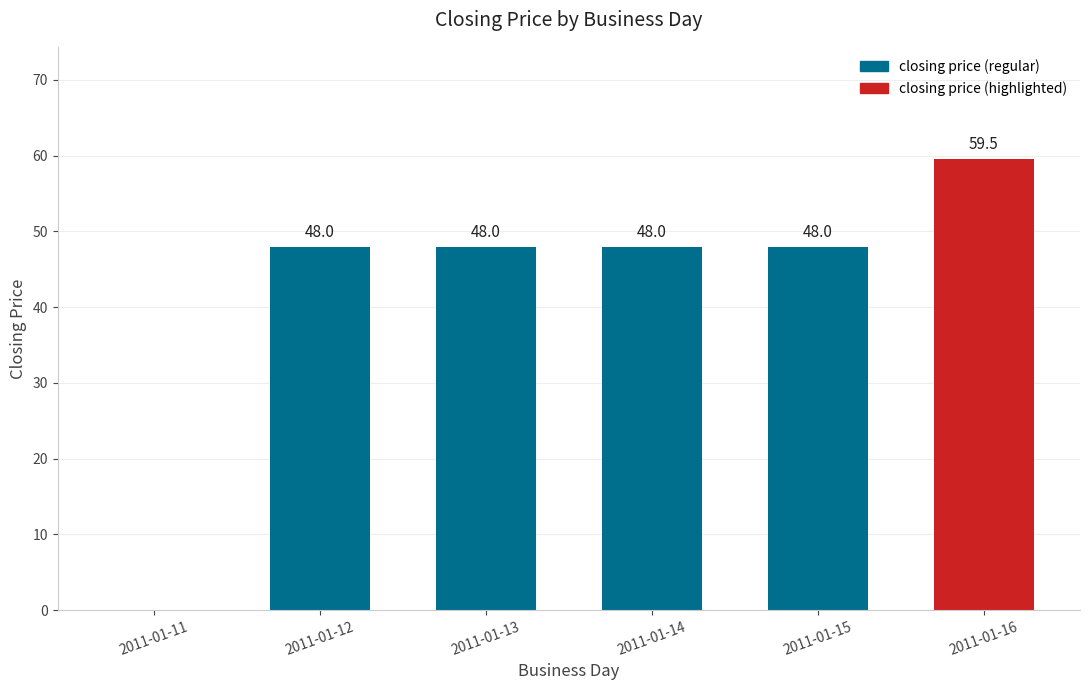

What is the sum of all values?

251.5